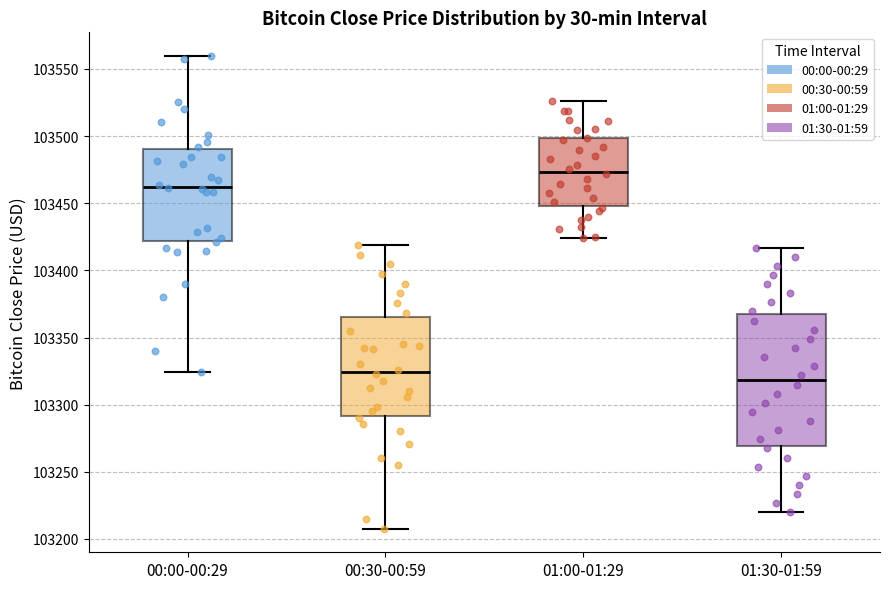

Comparing the boxes themselves (not the whiskers), which one is the tallest?

01:30-01:59